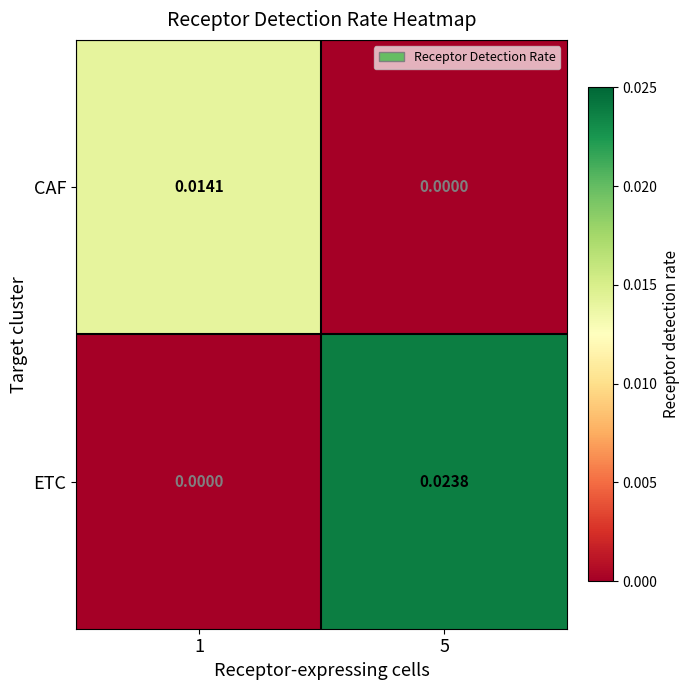

Is the value of ETC at 5 greater than the value of CAF at 5?

Yes